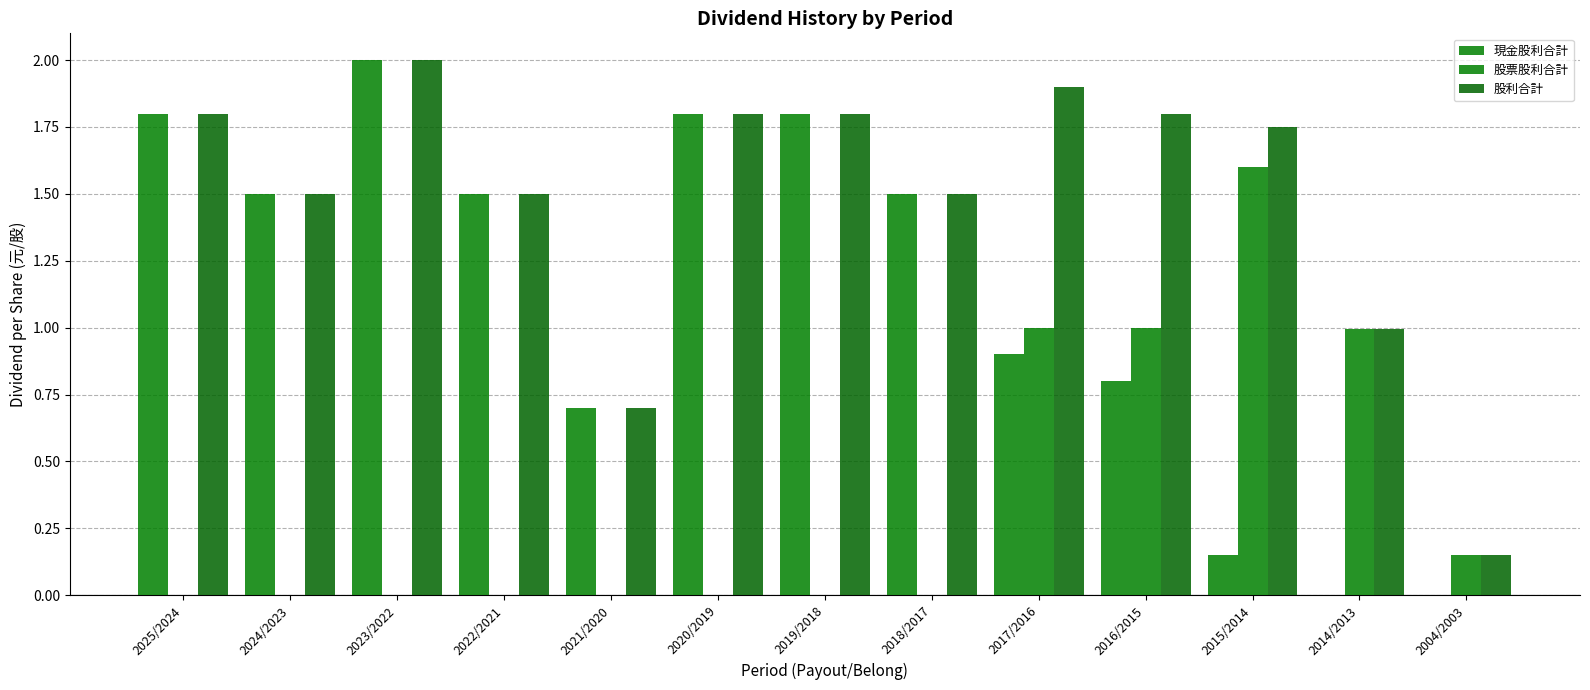

The value of 股利合計 at 2022/2021 is 1.5. True or false?

True